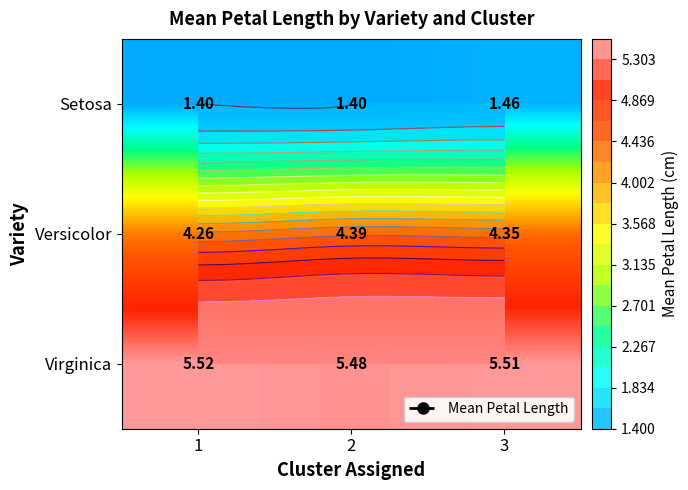

Which category has the highest value in the Setosa series?

3